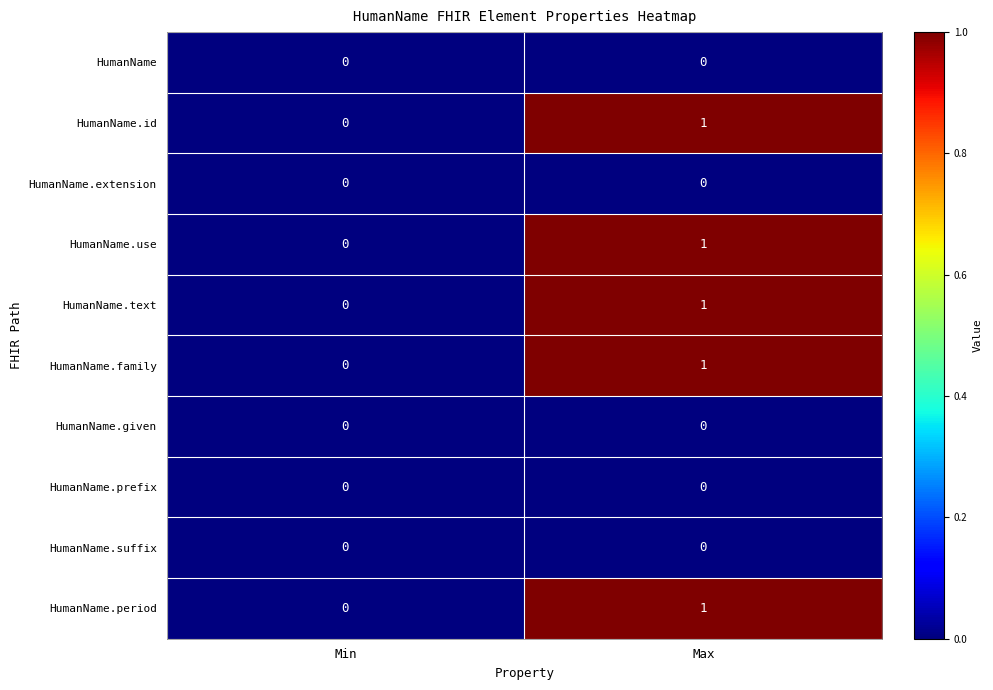

At which category is the sum across all series the highest?

Max